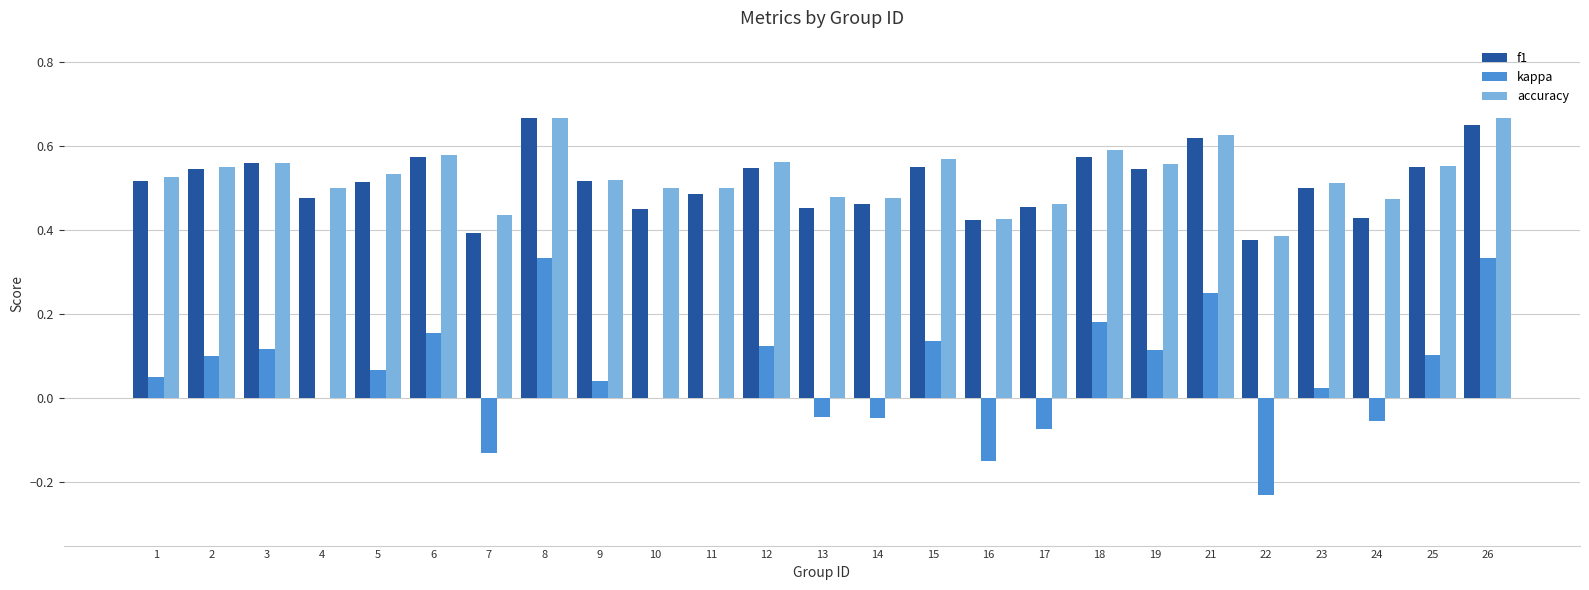

Which series has the largest total across all categories?

accuracy